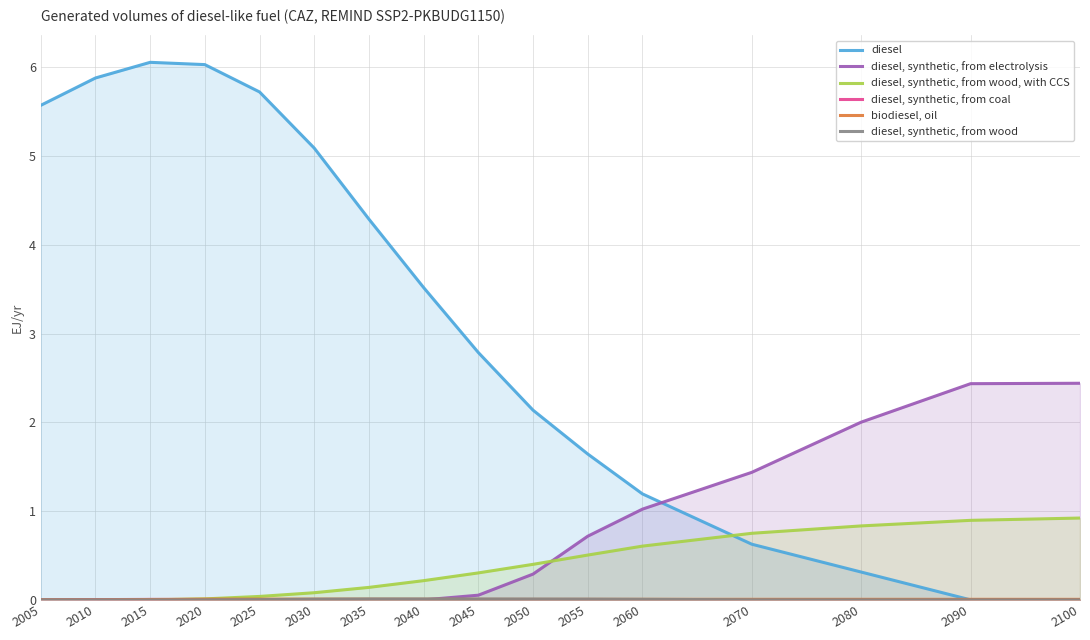

At which label does diesel reach its minimum?

2100